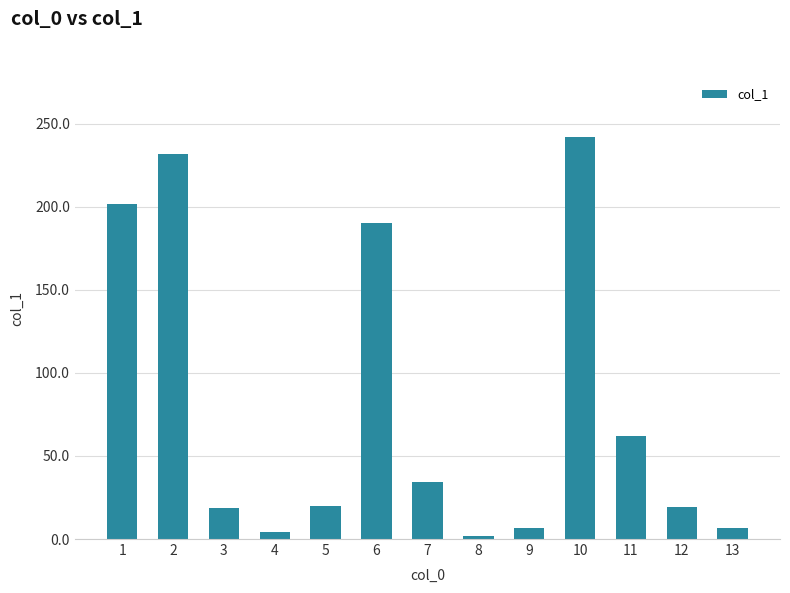

How many series are shown in this chart?

1